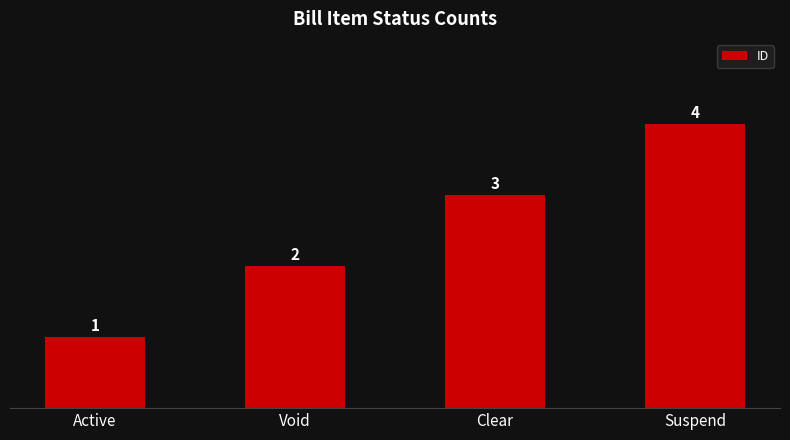

How many bars are there in total?

4